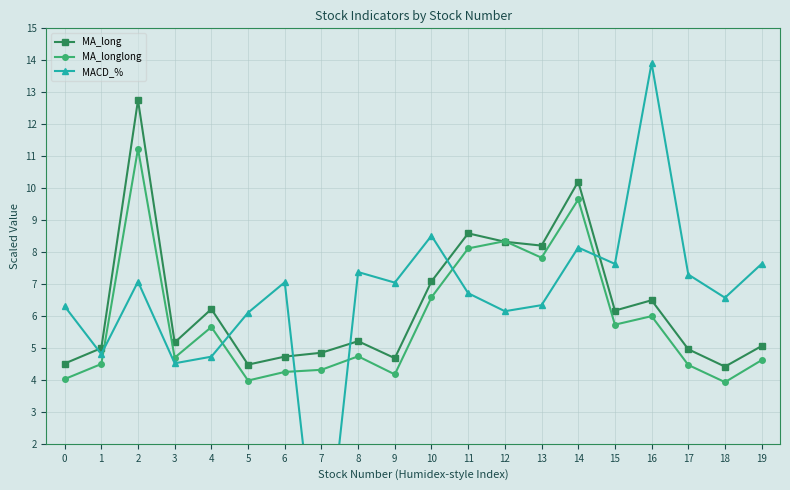

Is the value of MA_longlong at 8 greater than the value of MA_long at 12?

No